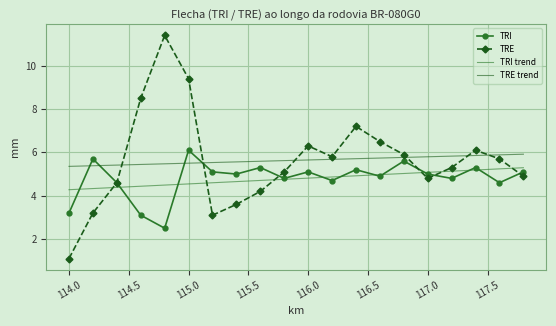

At which category is the sum across all series the highest?

115.0